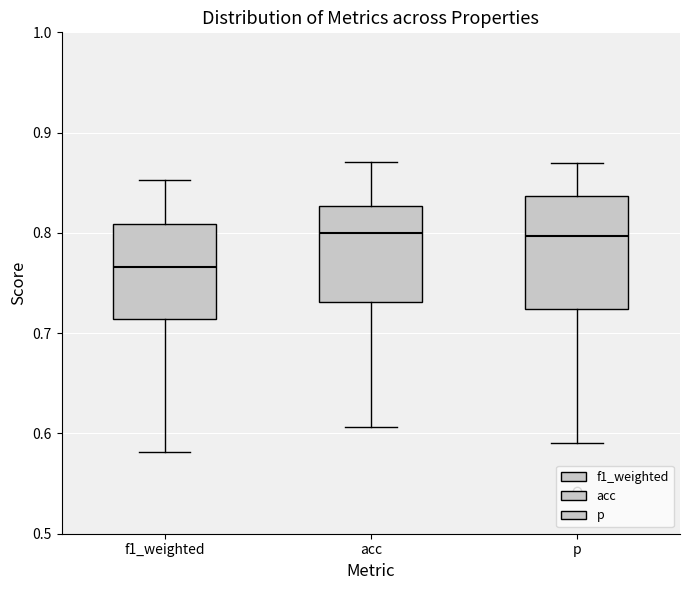

Reading left to right, transcribe this box plot: for each box, give where its median line is, the range the box spans, and where its two whiskers end, as read against the y-axis. The values are not printed on the chart, so give them approximately, as read against the axis.

f1_weighted: median 0.77, box 0.71 to 0.81, whiskers 0.58 to 0.85
acc: median 0.80, box 0.73 to 0.83, whiskers 0.61 to 0.87
p: median 0.80, box 0.72 to 0.84, whiskers 0.59 to 0.87